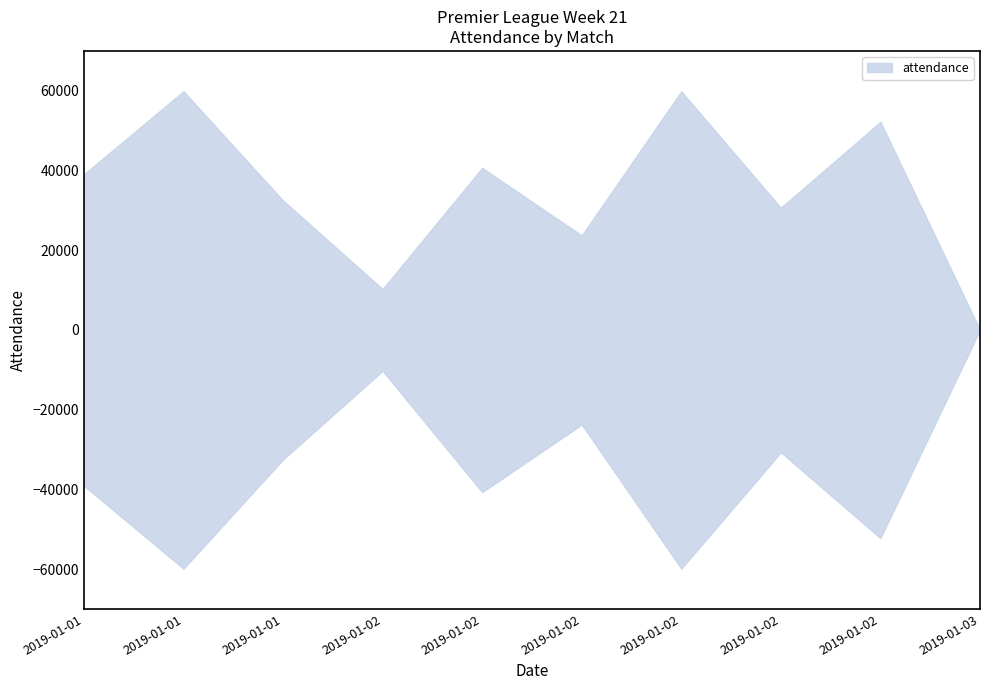

Is it true that attendance_upper equals 59887 at 2019-01-01?

True